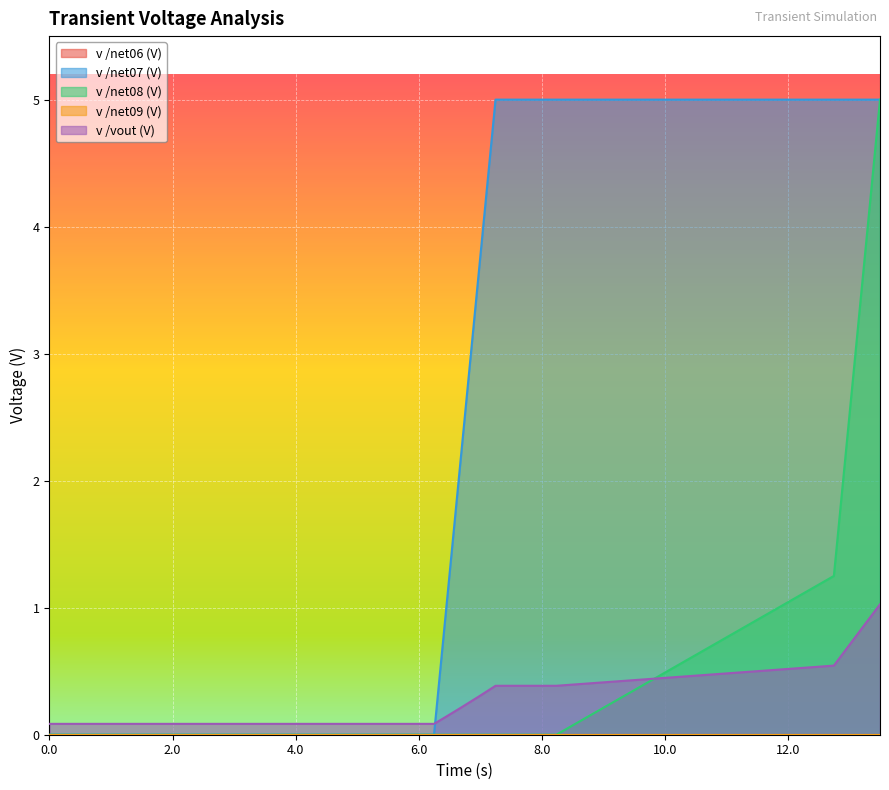

Does the chart display data point markers on the line(s)?

No